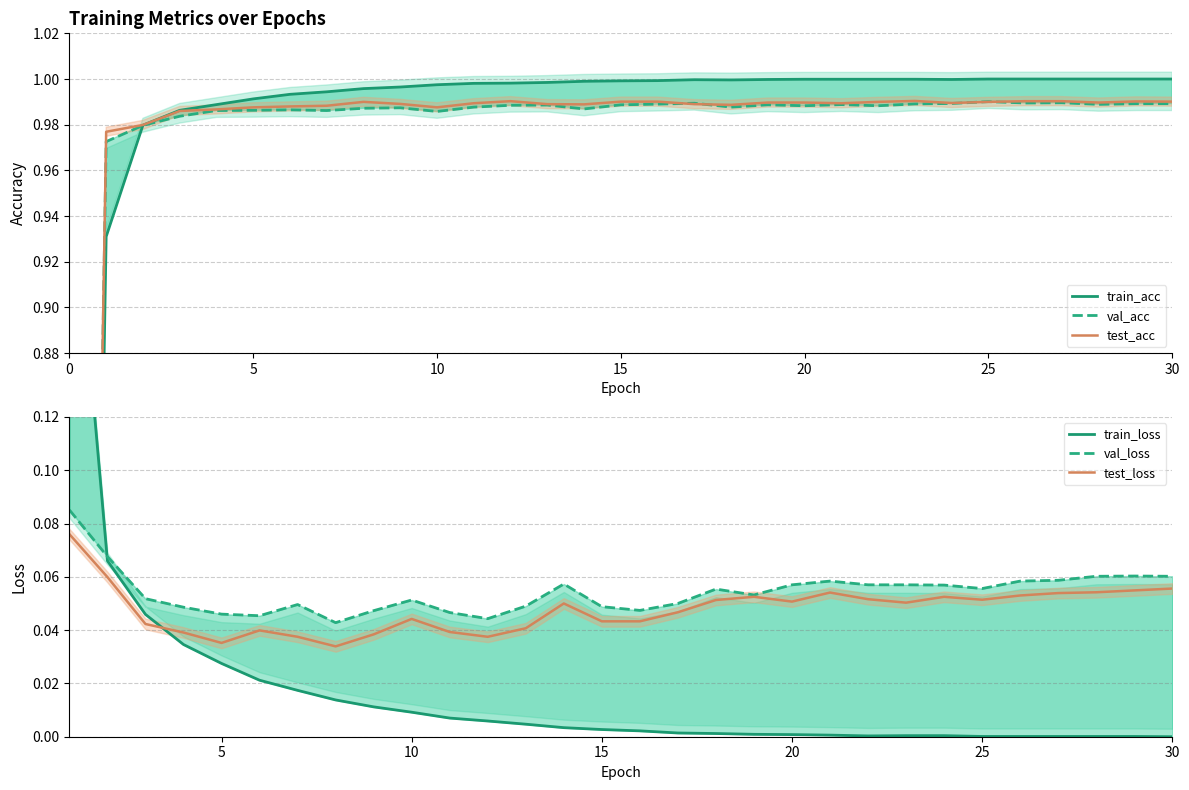

Reading left to right, transcribe all the data shown in this chart.

train_acc: 0.0	0.9	1.0	1.0	1.0	1.0	1.0	1.0	1.0	1.0	1.0	1.0	1.0	1.0	1.0	1.0	1.0	1.0	1.0	1.0	1.0	1.0	1.0	1.0	1.0	1.0	1.0	1.0	1.0	1.0	1.0
val_acc: 0.0	1.0	1.0	1.0	1.0	1.0	1.0	1.0	1.0	1.0	1.0	1.0	1.0	1.0	1.0	1.0	1.0	1.0	1.0	1.0	1.0	1.0	1.0	1.0	1.0	1.0	1.0	1.0	1.0	1.0	1.0
test_acc: 0.0	1.0	1.0	1.0	1.0	1.0	1.0	1.0	1.0	1.0	1.0	1.0	1.0	1.0	1.0	1.0	1.0	1.0	1.0	1.0	1.0	1.0	1.0	1.0	1.0	1.0	1.0	1.0	1.0	1.0	1.0